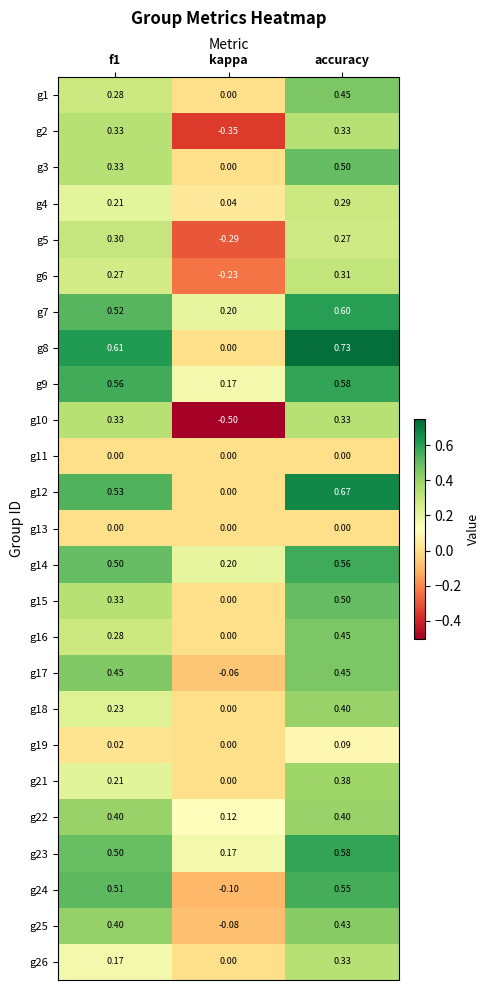

At which category is the sum across all series the highest?

accuracy